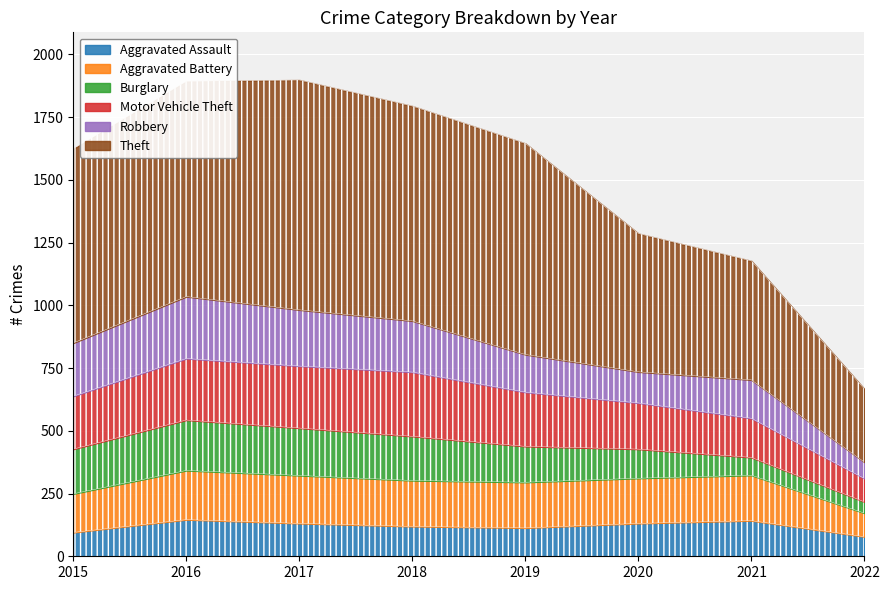

Between 2015 and 2022, which series saw the biggest shift?

Theft